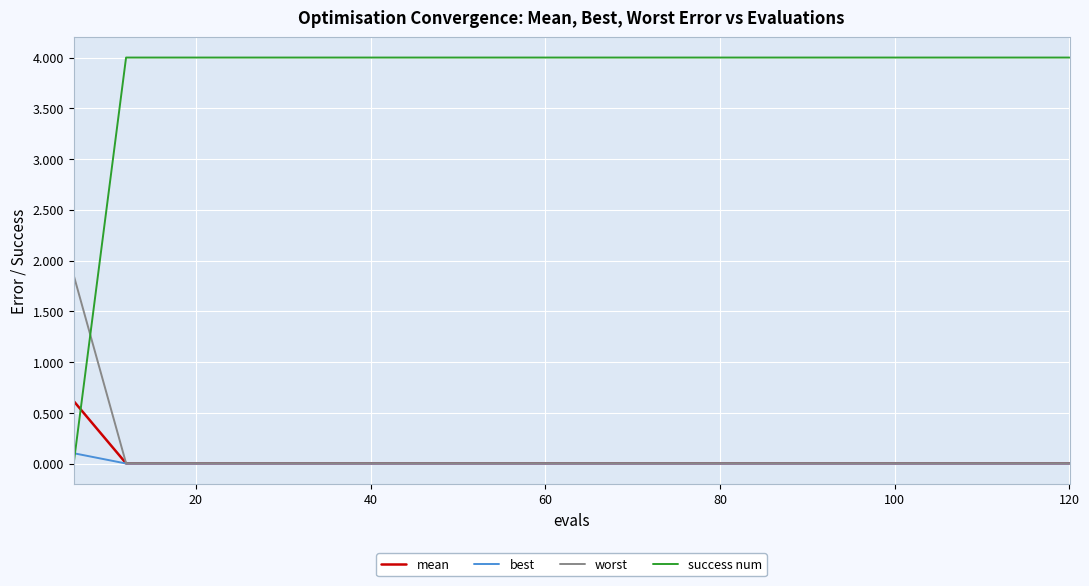

Which series has the largest total across all categories?

success num